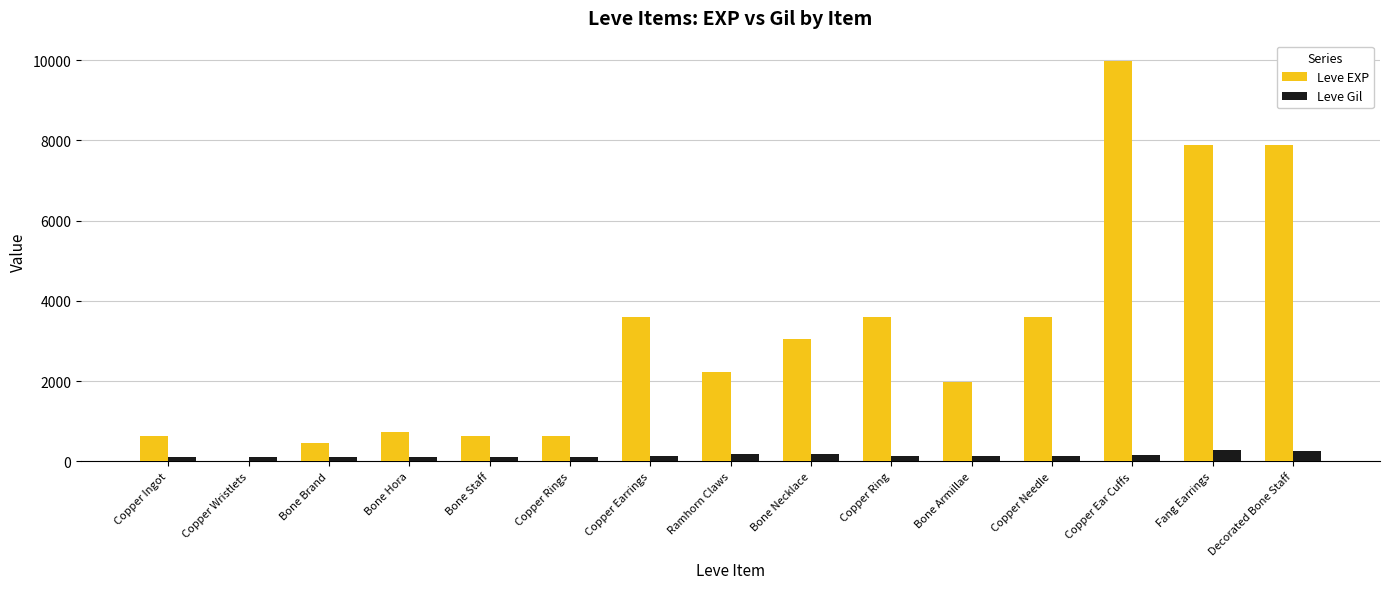

Which series has the largest total across all categories?

Leve EXP